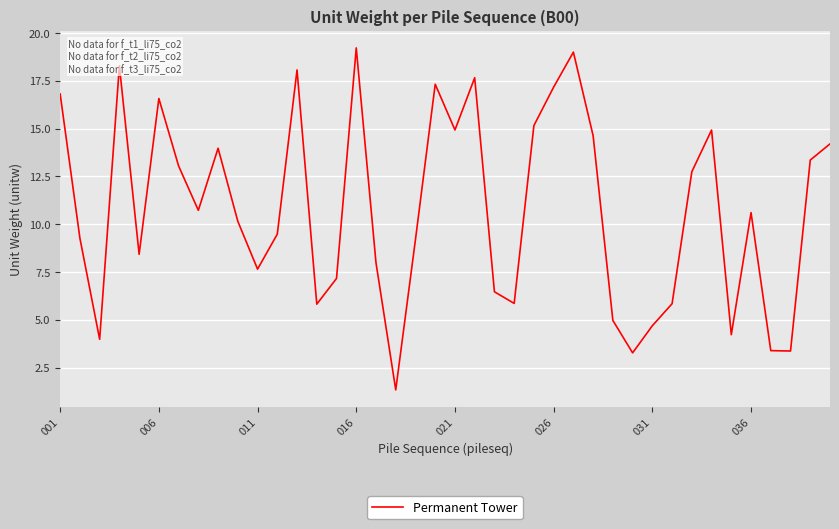

What is the difference between the maximum and minimum values?

17.9